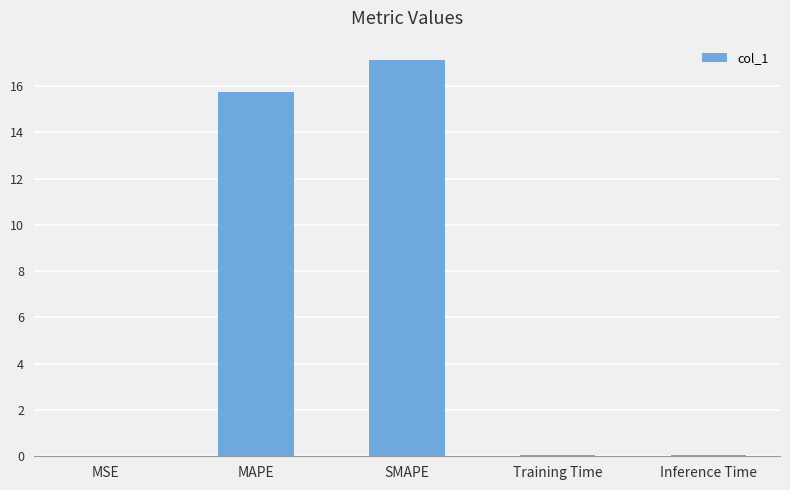

Between Inference Time and MAPE, which is larger?

MAPE